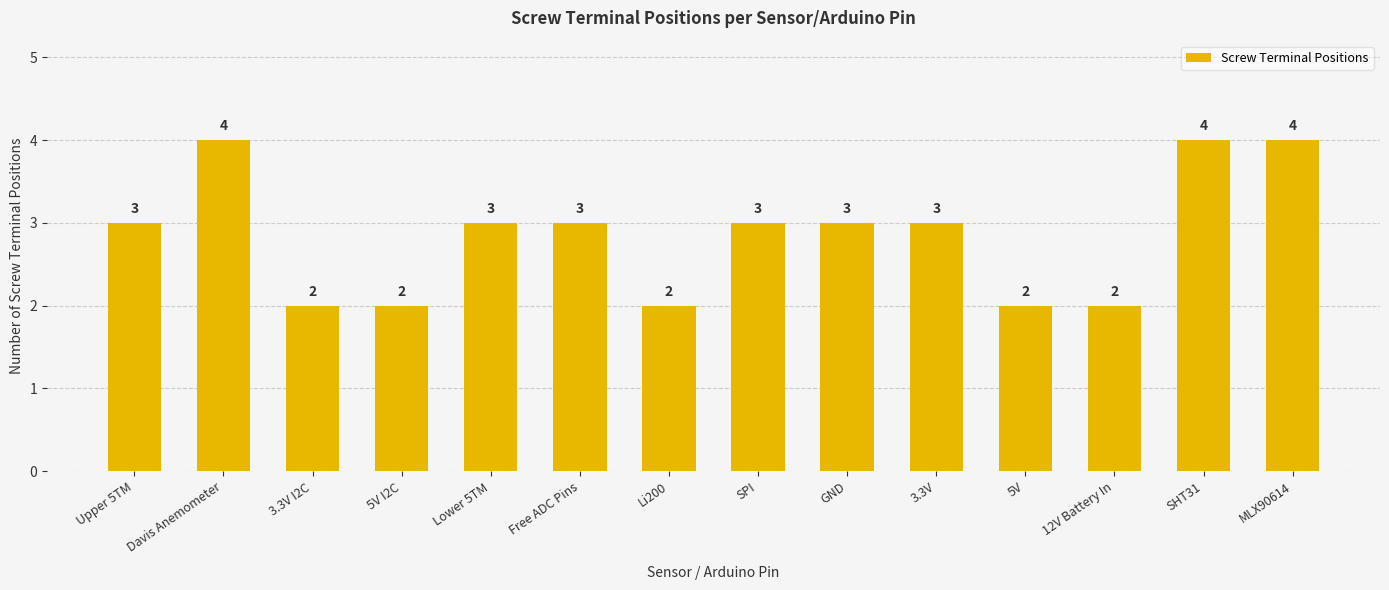

What is the sum of all values?

40